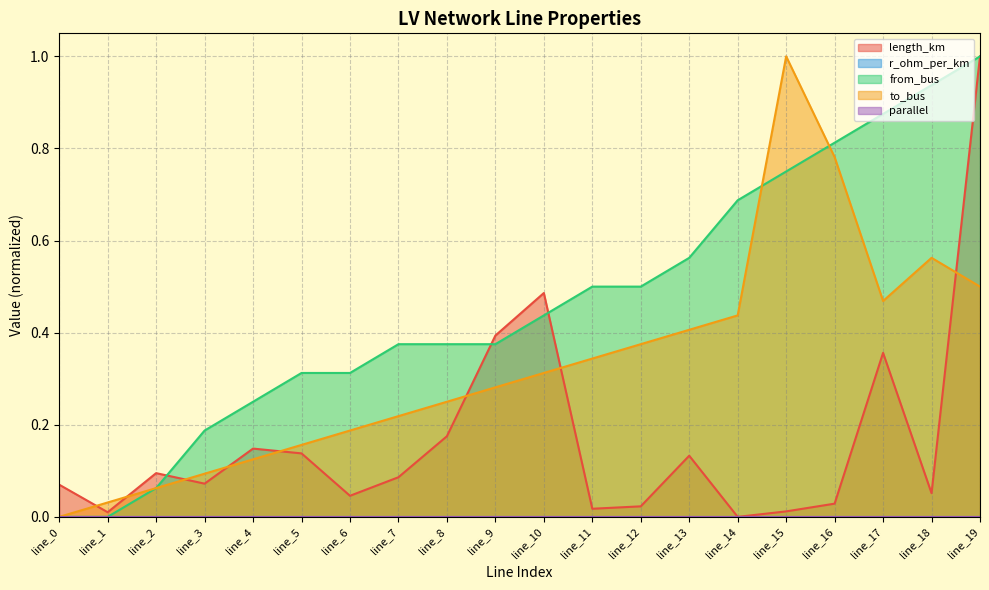

Does the chart display data point markers on the line(s)?

No